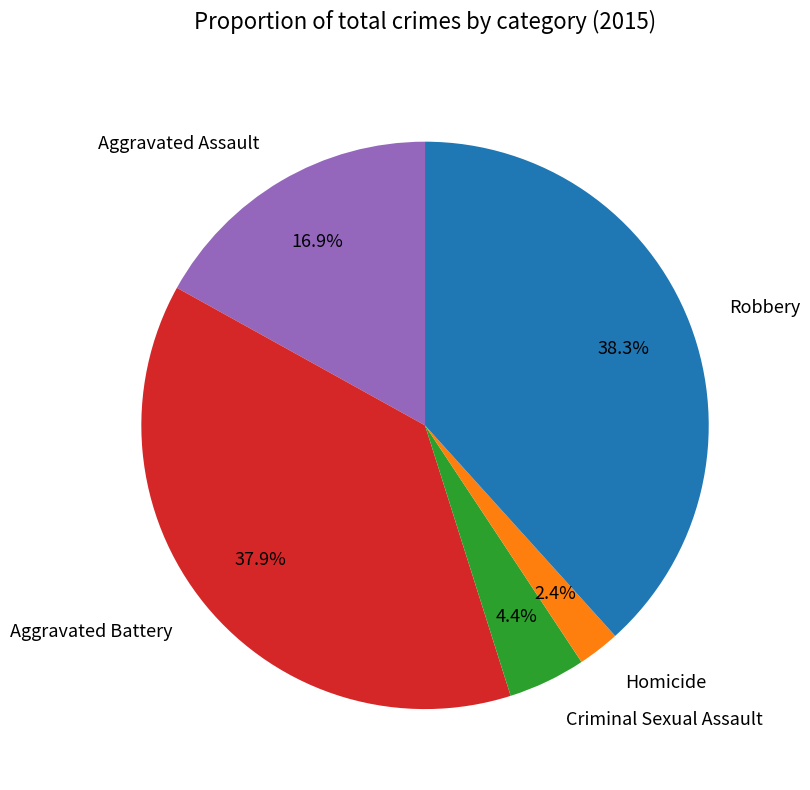

To the nearest percent, what is the difference between the largest and smallest slice percentages?

36%